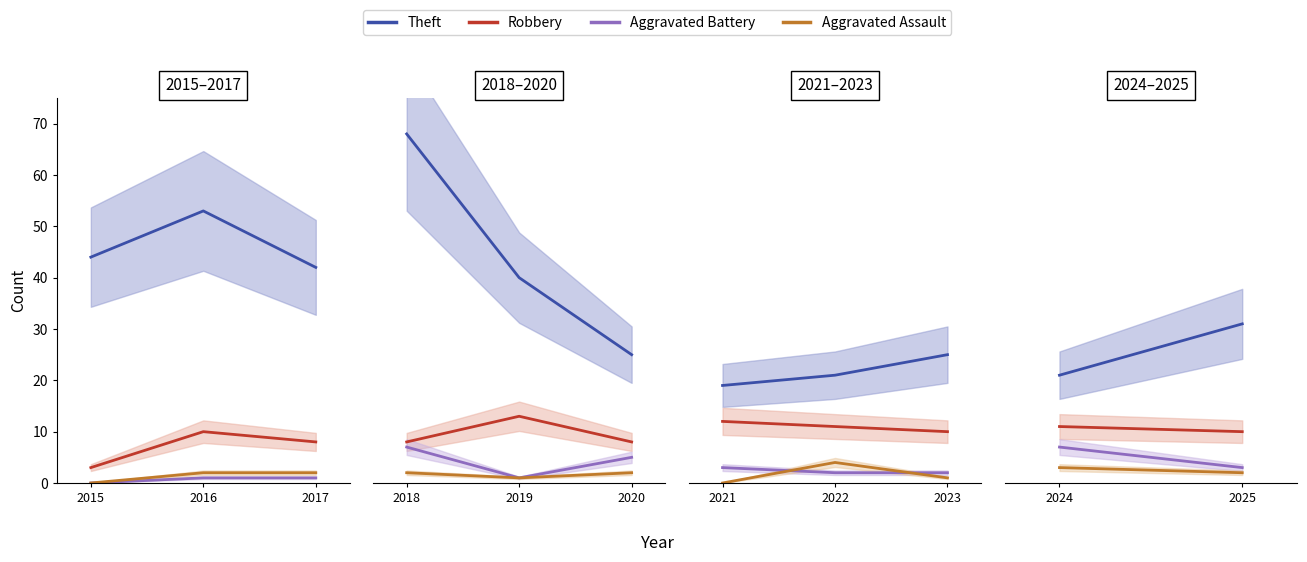

The value of Robbery at 2024 is 4. True or false?

False